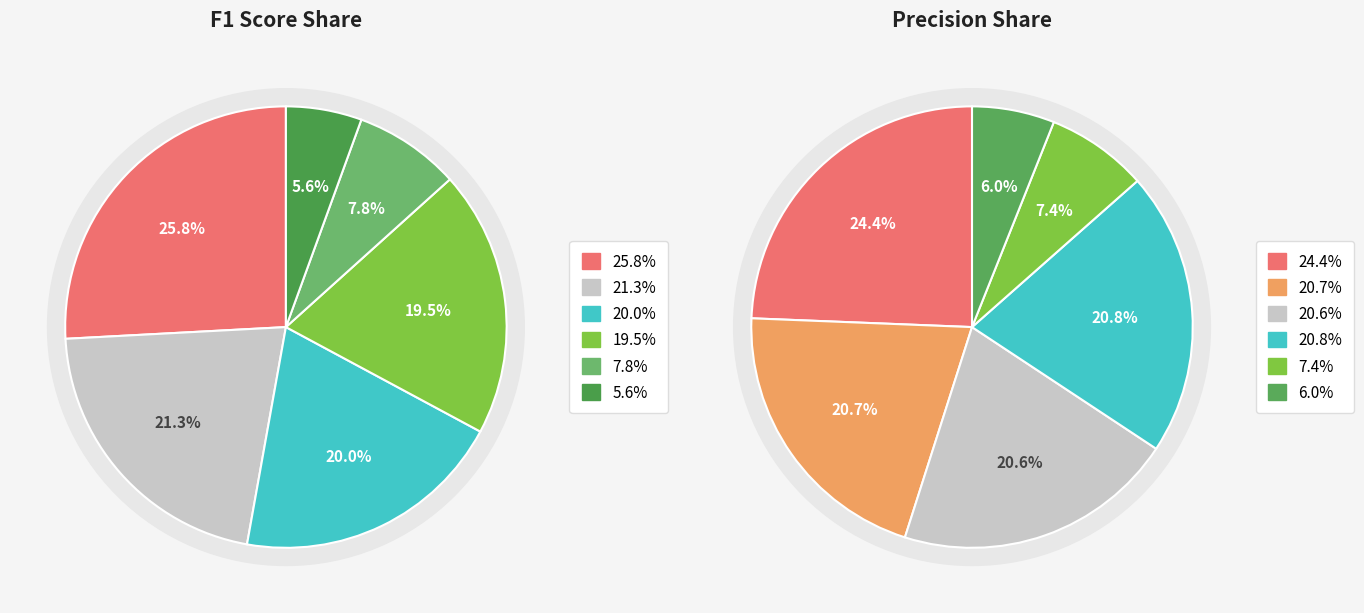

How many slices are in this pie chart?

6